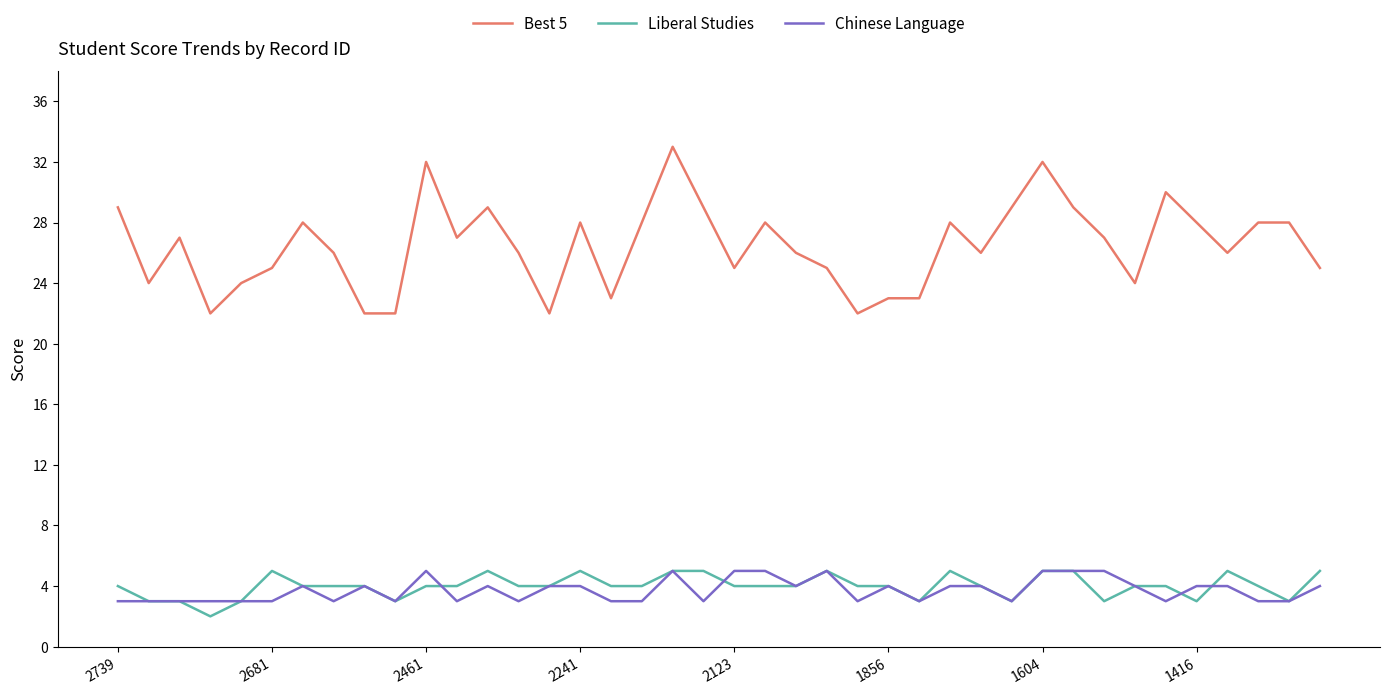

What is the minimum value for Chinese Language?

3